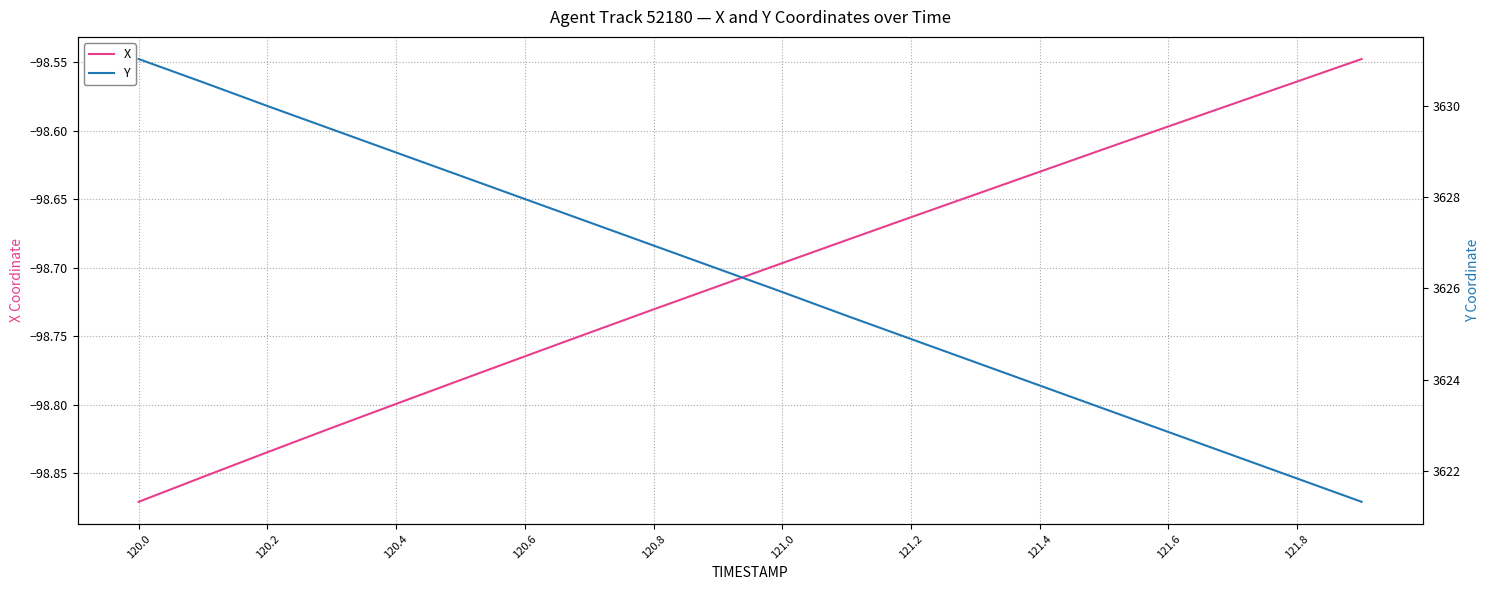

What is the minimum value for Y?

3621.3